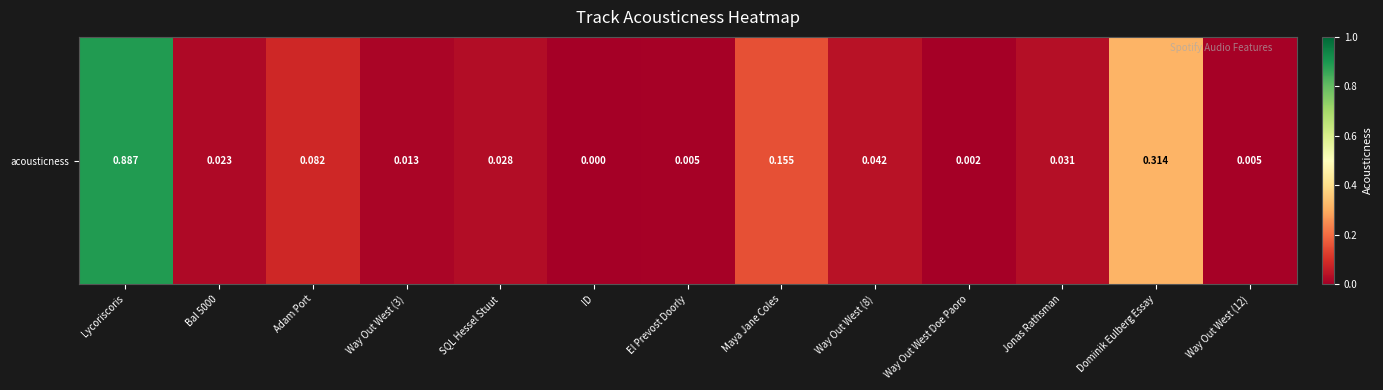

Rank the categories by value from highest to lowest.

Lycoriscoris, Dominik Eulberg Essay, Maya Jane Coles, Adam Port, Way Out West (8), Jonas Rathsman, SQL Hessel Stuut, Bal 5000, Way Out West (3), Way Out West (12), El Prevost Doorly, Way Out West Doe Paoro, ID